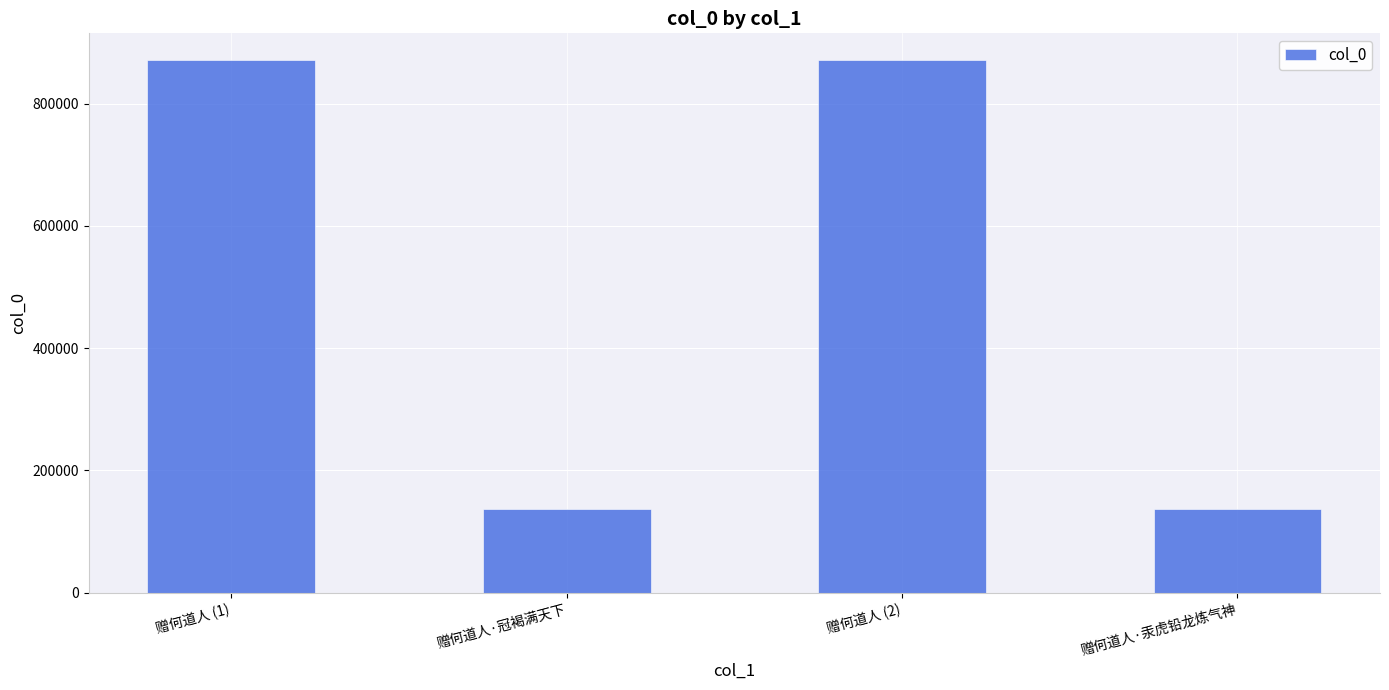

How many series are shown in this chart?

1